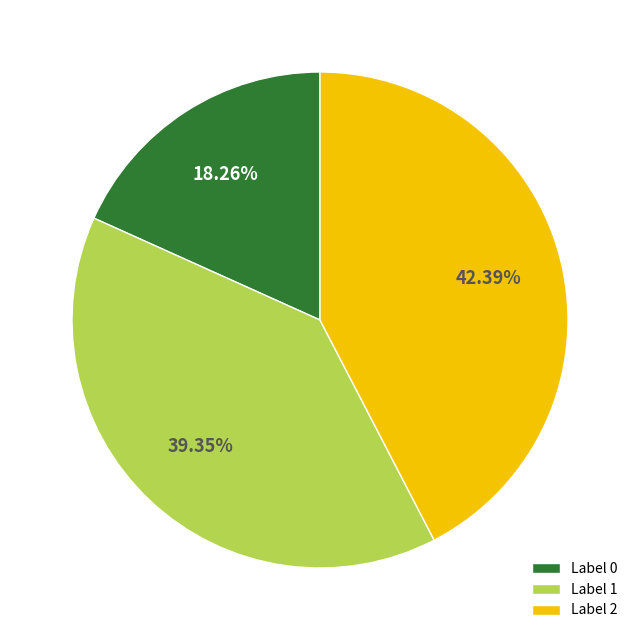

Which has a higher value, Label 0 or Label 2?

Label 2